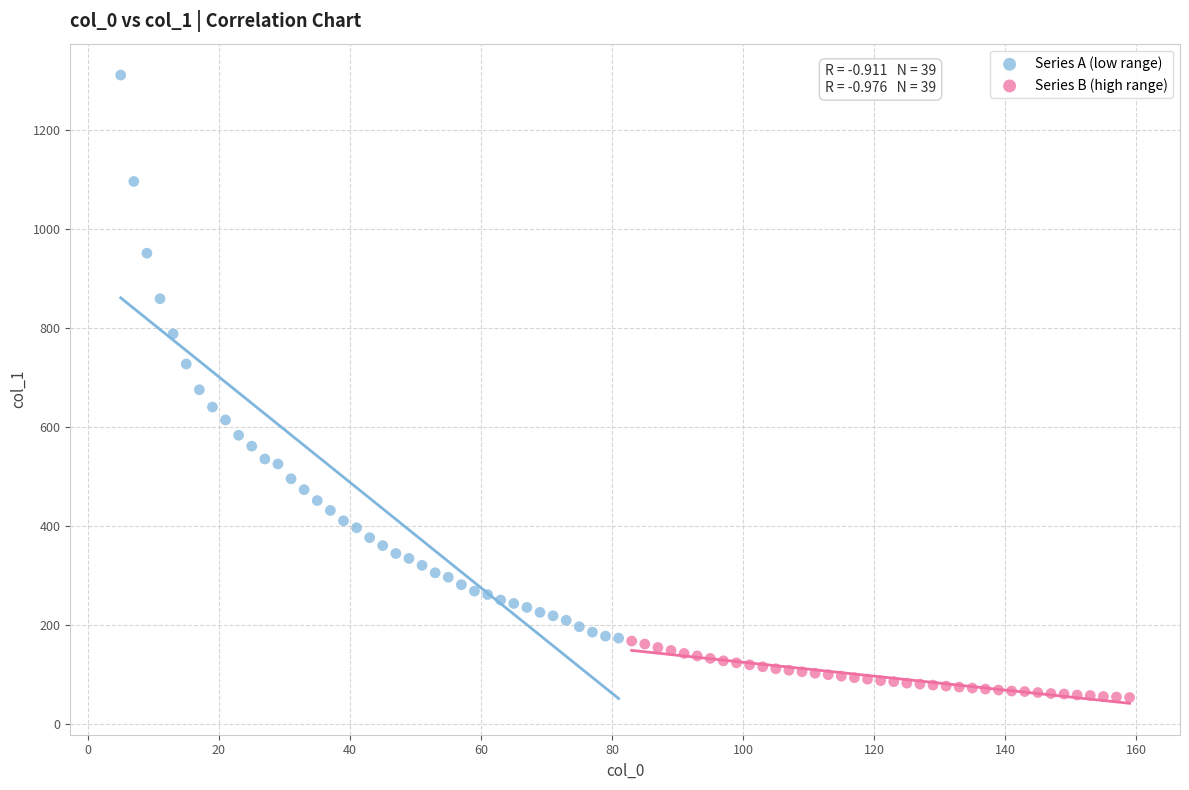

Which series has the widest spread of Y values?

Series A (low range)